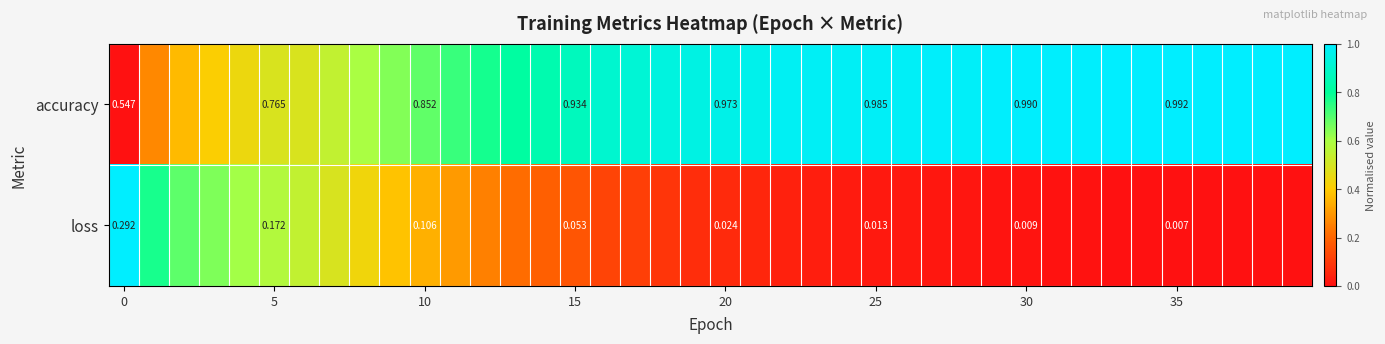

True or false: accuracy has a value of 1.0 at 35.

True